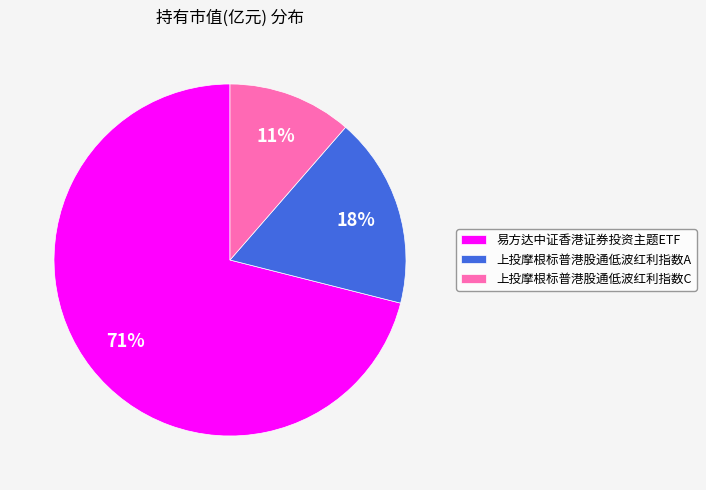

Is it true that 上投摩根标普港股通低波红利指数A is 30% of the pie?

False